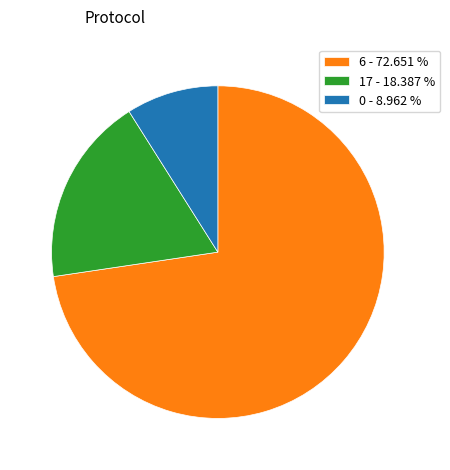

What is the smallest slice in the pie chart?

0 - 8.962 %